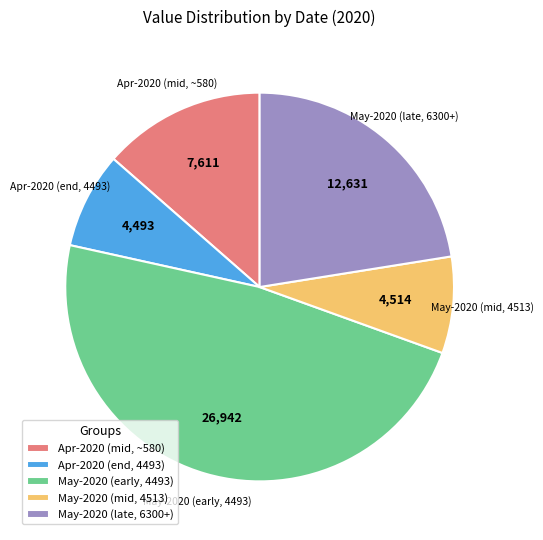

What is the largest slice in the pie chart?

May-2020 (early, 4493)